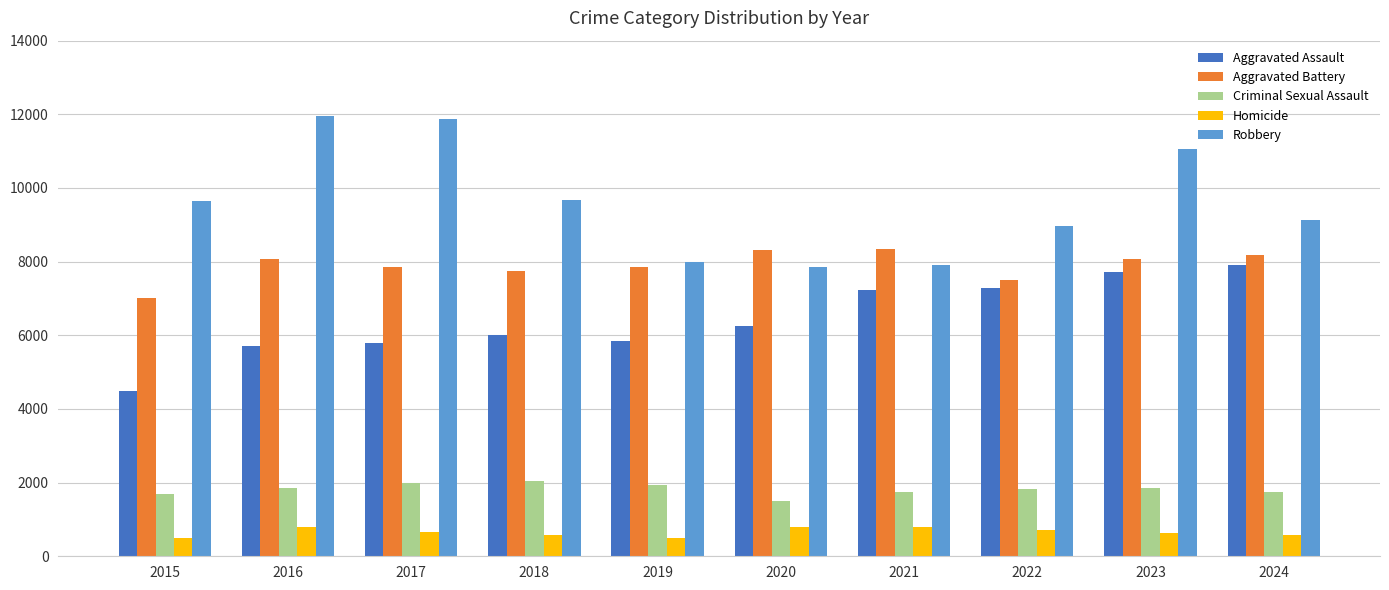

What value does the Homicide series have at 2019?

499